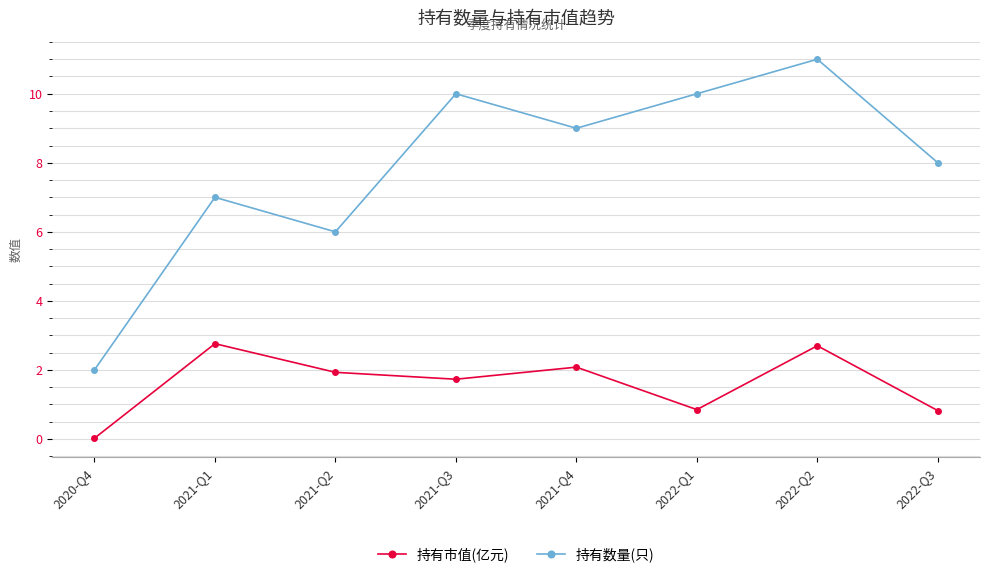

True or false: 持有市值(亿元) and 持有数量(只) cross at least once.

False